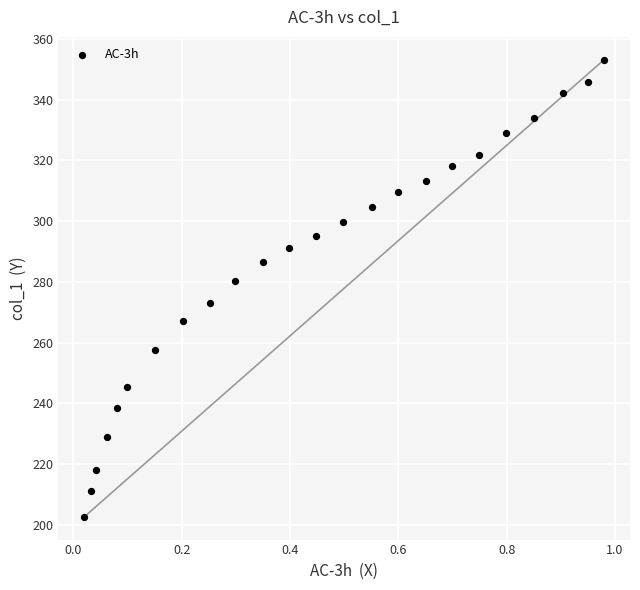

What is the range of Y values (max minus min)?

150.4